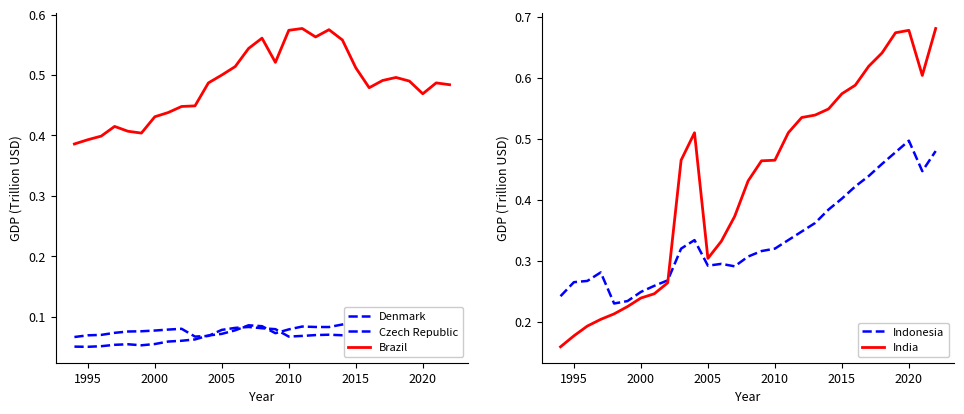

Which series has the largest total across all categories?

Brazil